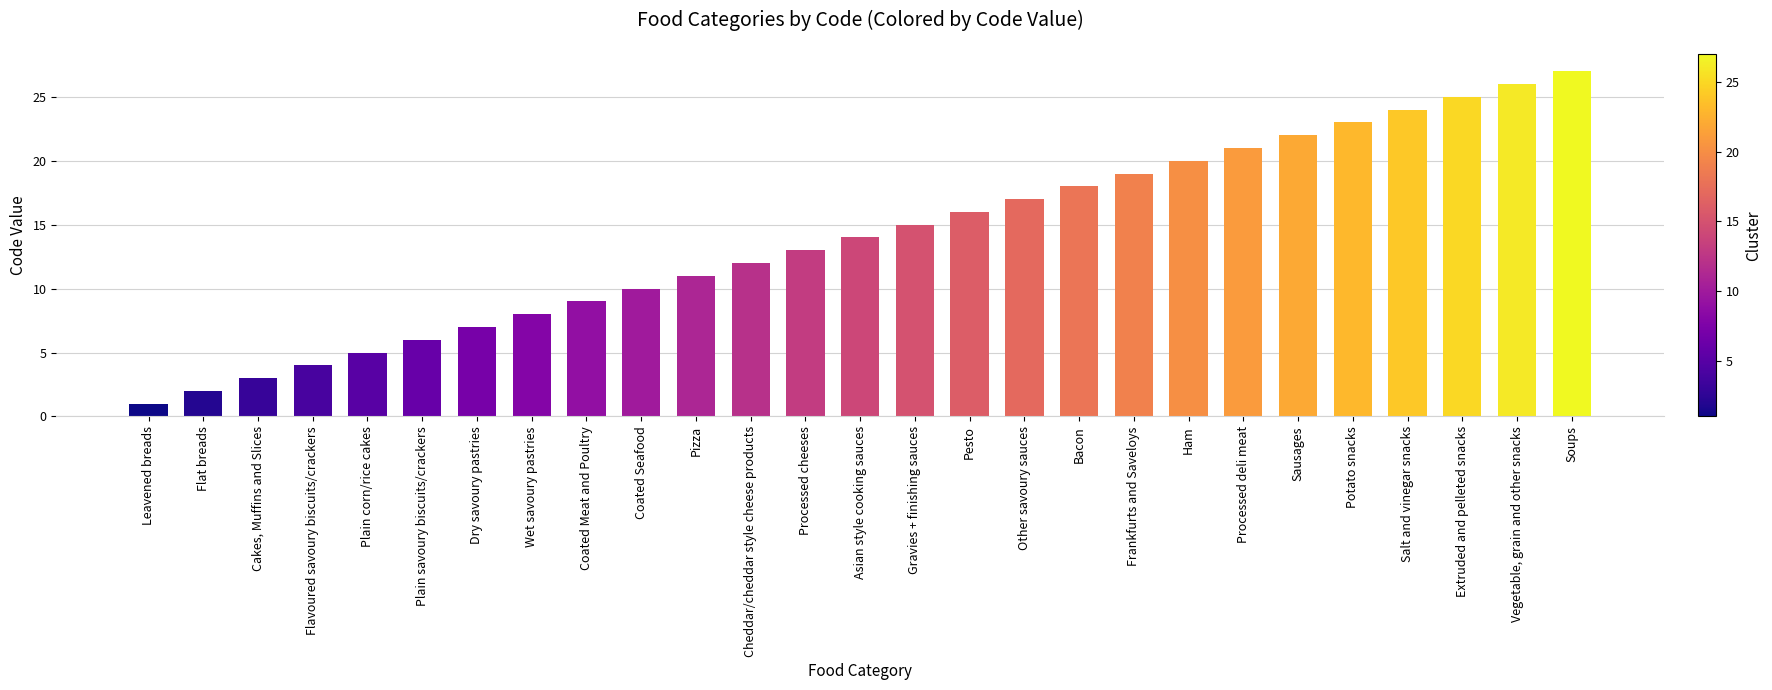

List the labels in order of value, largest first.

Soups, Vegetable, grain and other snacks, Extruded and pelleted snacks, Salt and vinegar snacks, Potato snacks, Sausages, Processed deli meat, Ham, Frankfurts and Saveloys, Bacon, Other savoury sauces, Pesto, Gravies + finishing sauces, Asian style cooking sauces, Processed cheeses, Cheddar/cheddar style cheese products, Pizza, Coated Seafood, Coated Meat and Poultry, Wet savoury pastries, Dry savoury pastries, Plain savoury biscuits/crackers, Plain corn/rice cakes, Flavoured savoury biscuits/crackers, Cakes, Muffins and Slices, Flat breads, Leavened breads